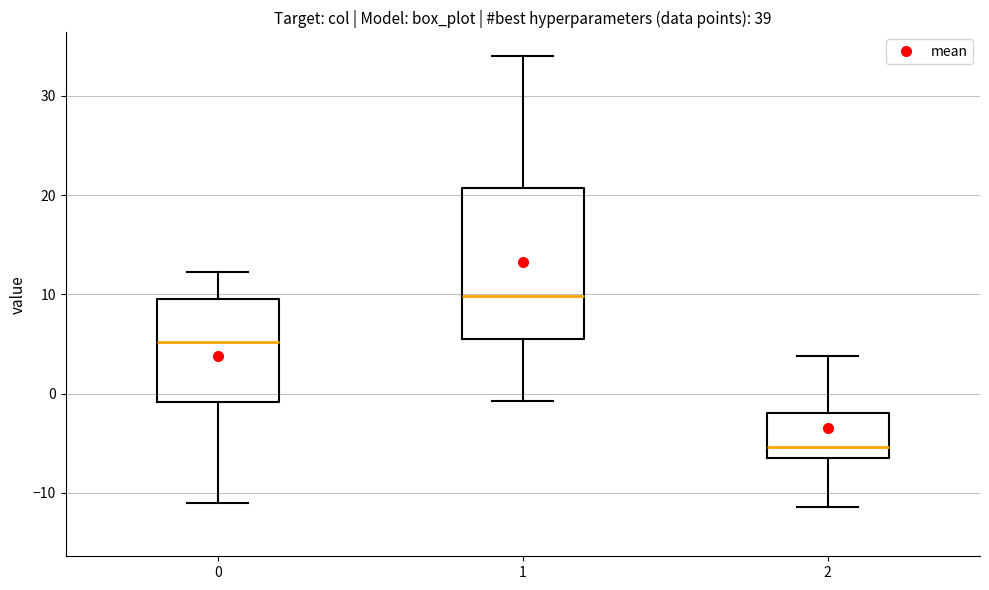

Where is the lower edge of the box at x = 0 on the y-axis? The values are not printed on the chart, so give them approximately, as read against the axis.

-1